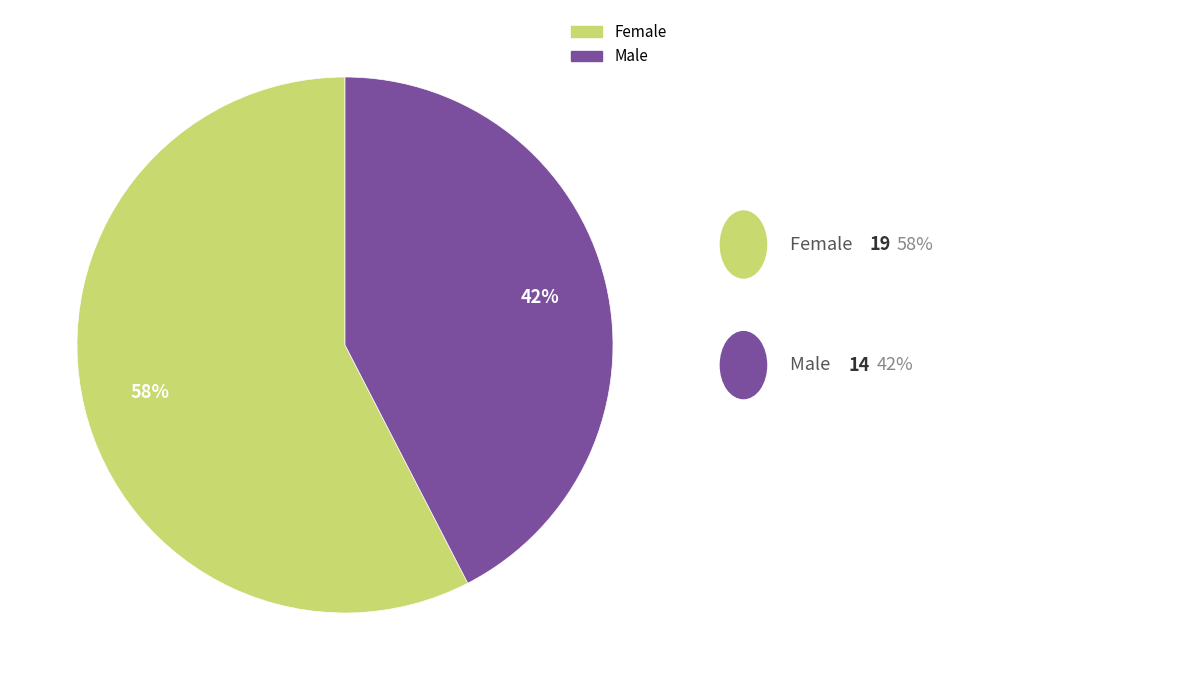

To the nearest percent, what is the combined percentage of Male and Female?

100%